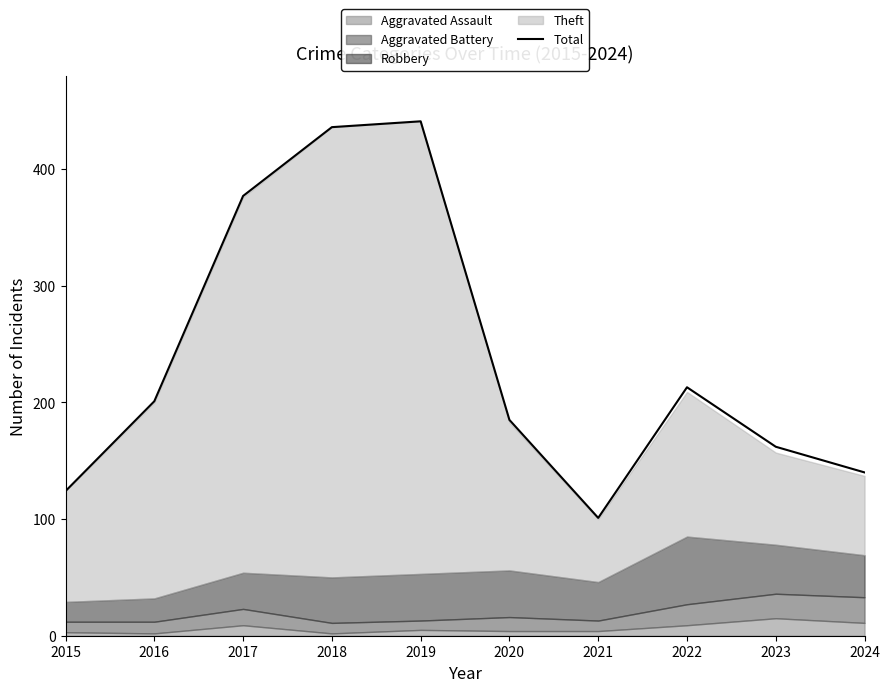

What is the difference between the maximum and minimum values?

340